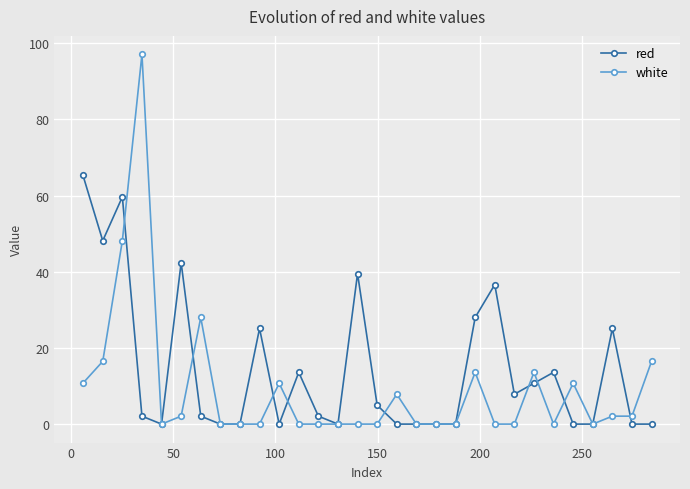

What is the maximum value shown in the chart?

97.1